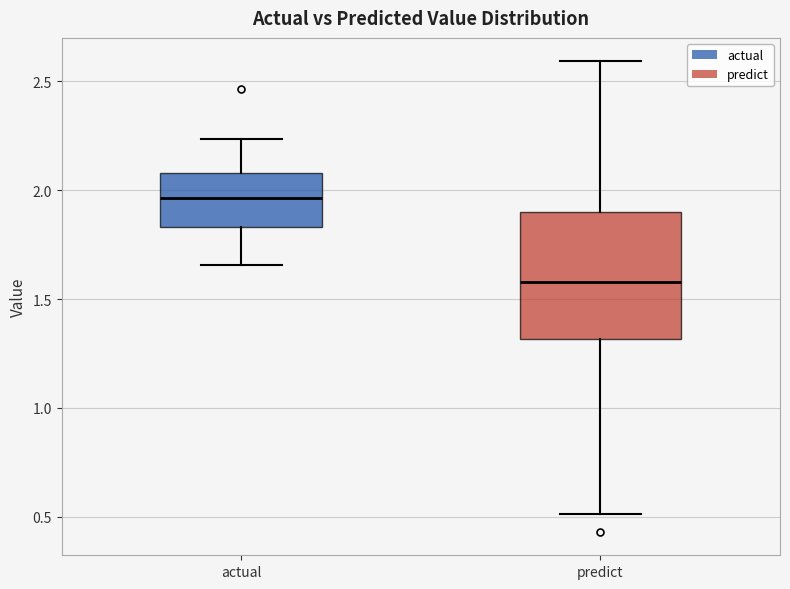

Reading left to right, read every box against the y-axis: the position of its median line, the range the box covers, and the ends of its whiskers. The values are not printed on the chart, so give them approximately, as read against the axis.

actual: median 1.95, box 1.85 to 2.10, whiskers 1.65 to 2.25
predict: median 1.60, box 1.30 to 1.90, whiskers 0.50 to 2.60